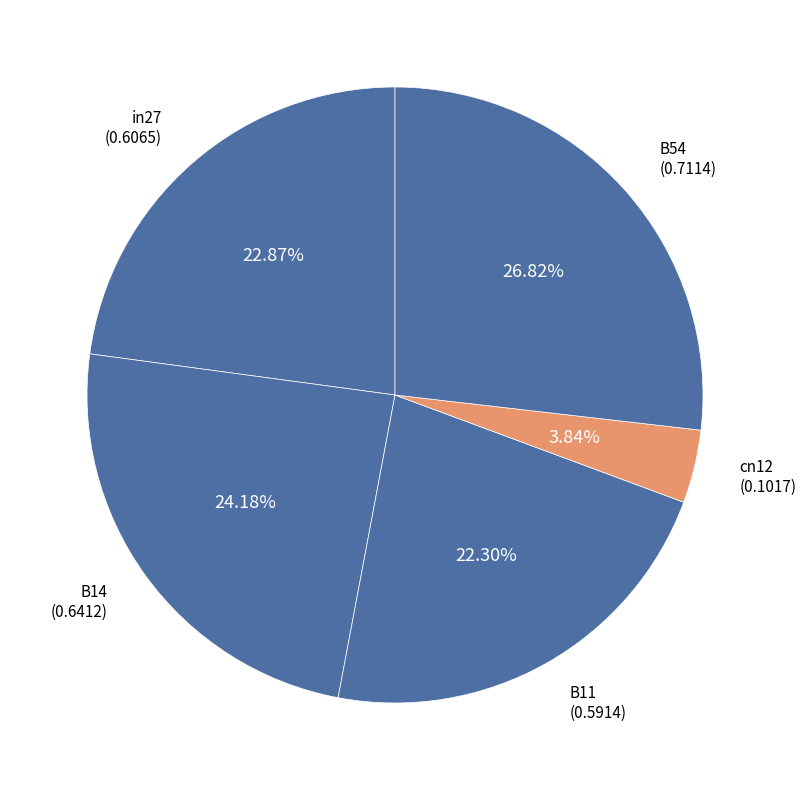

To the nearest percent, what is the difference between the B14 and B11 slice percentages?

2%